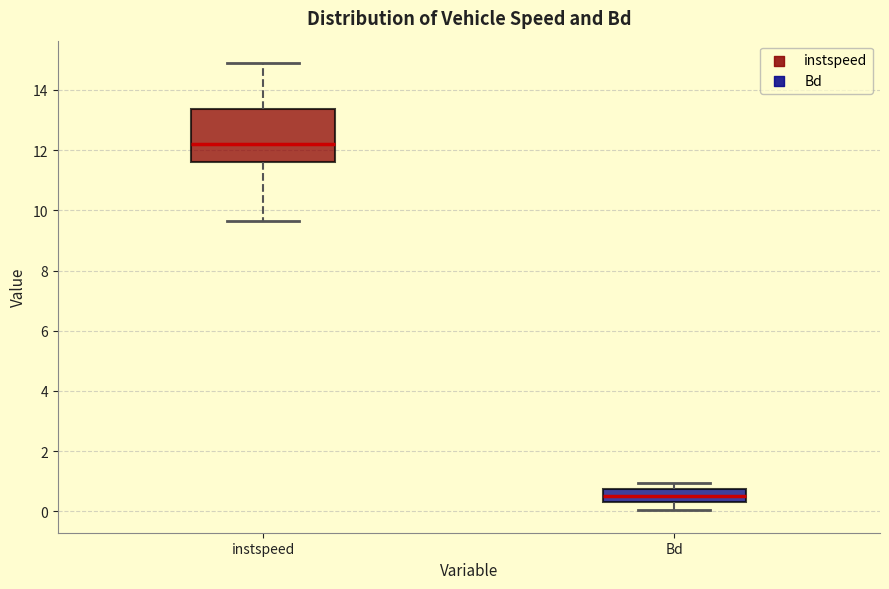

Which box's median line is the lowest?

Bd